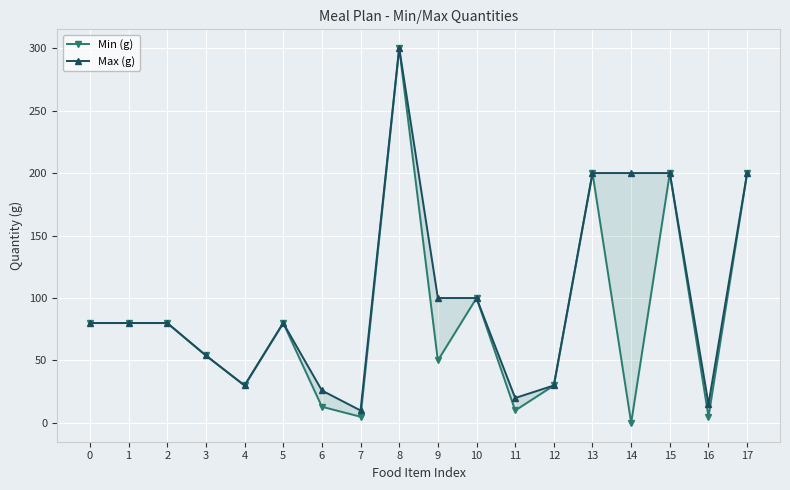

Where is Min (g) nearest to the value 150?

10